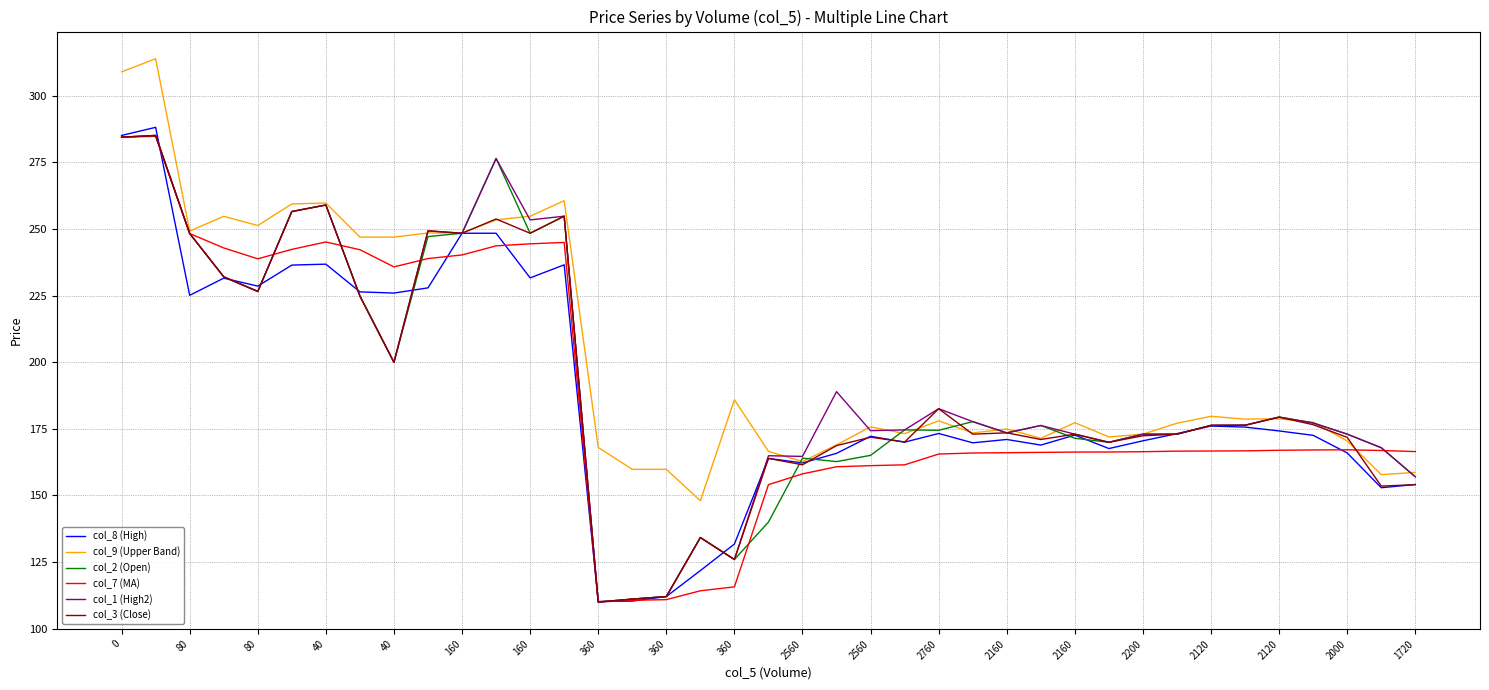

Which series has the largest range (max minus min)?

col_8 (High)